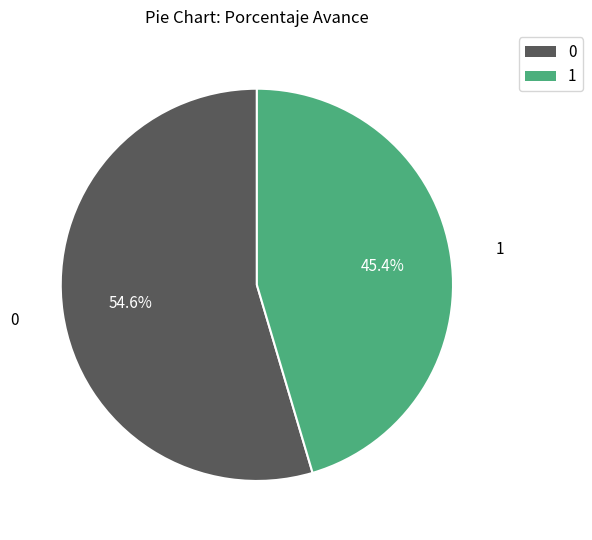

To the nearest percent, what is the difference between the largest and smallest slice percentages?

9%